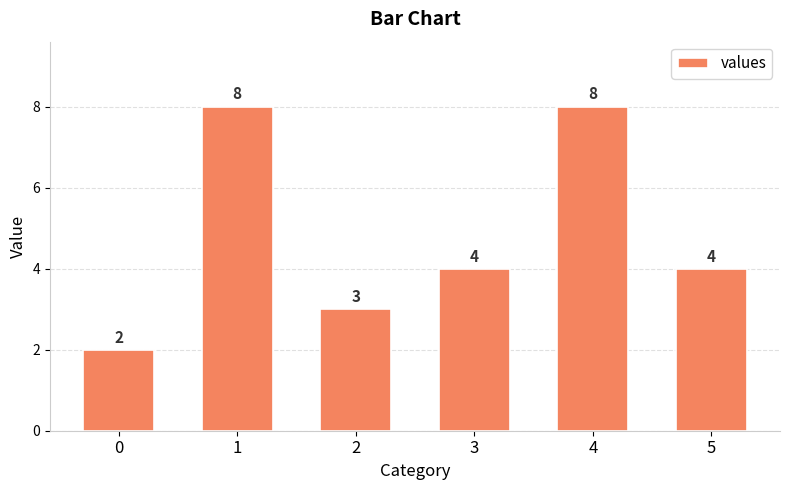

What is the difference between the maximum and second lowest values?

5